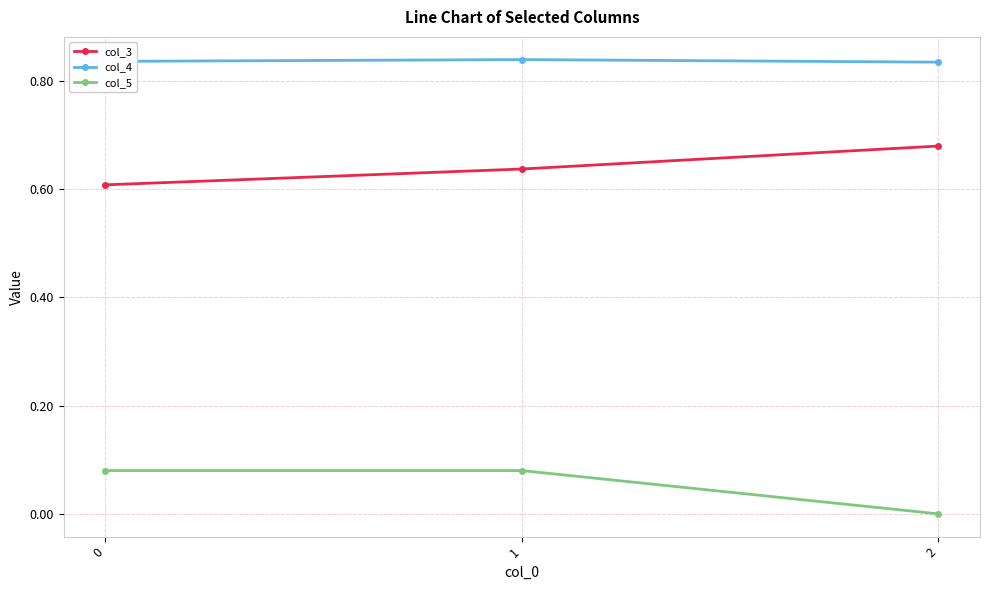

Is the value of col_5 at 0 greater than the value of col_3 at 2?

No